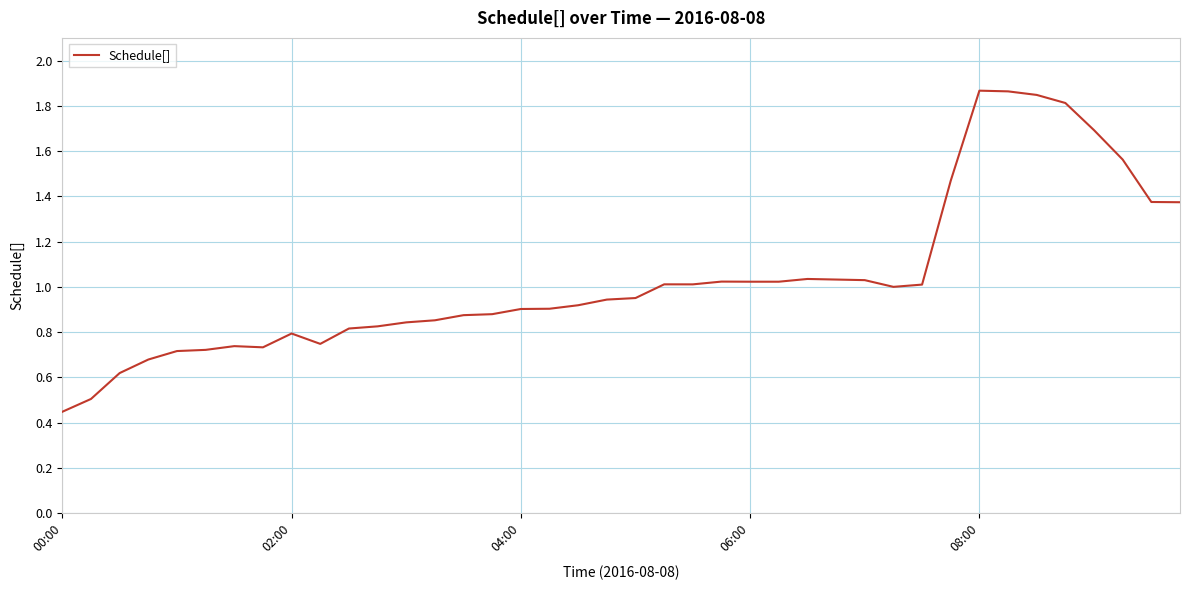

Where is the first local minimum?

7